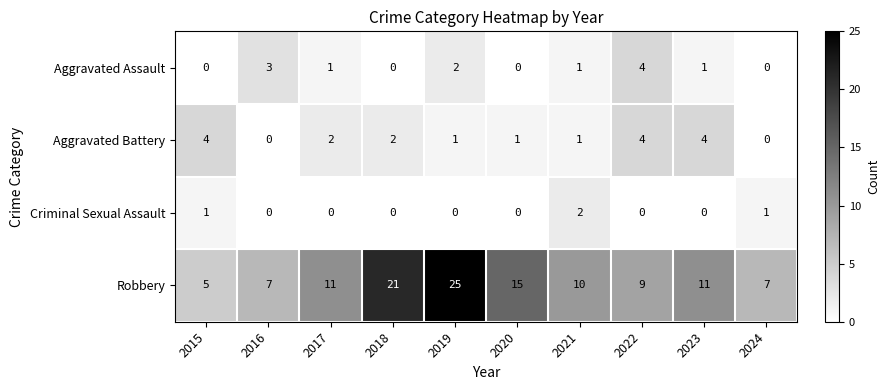

What is the sum of all Aggravated Assault values?

12